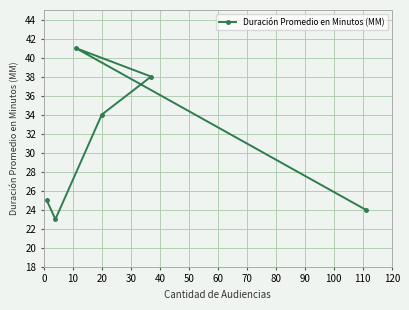

How many lines are shown in the chart?

1